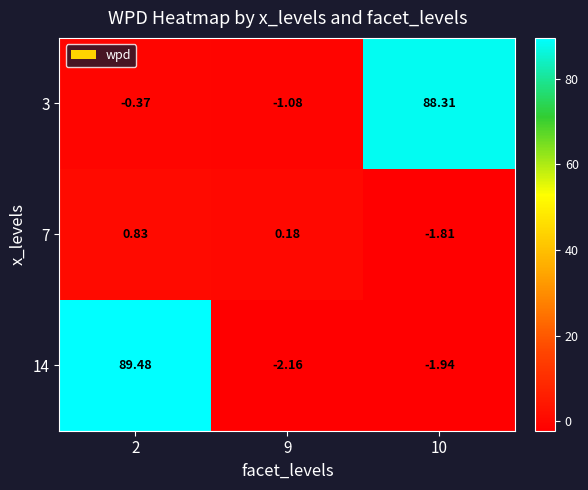

What is the minimum value shown in the chart?

-2.2